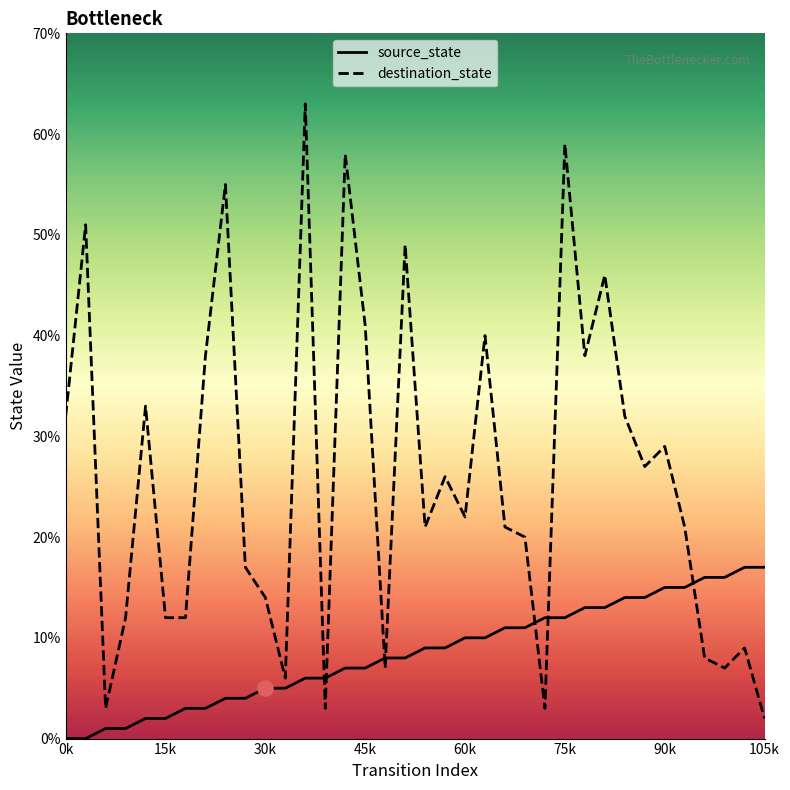

At how many categories does at least one series exceed 1?

36